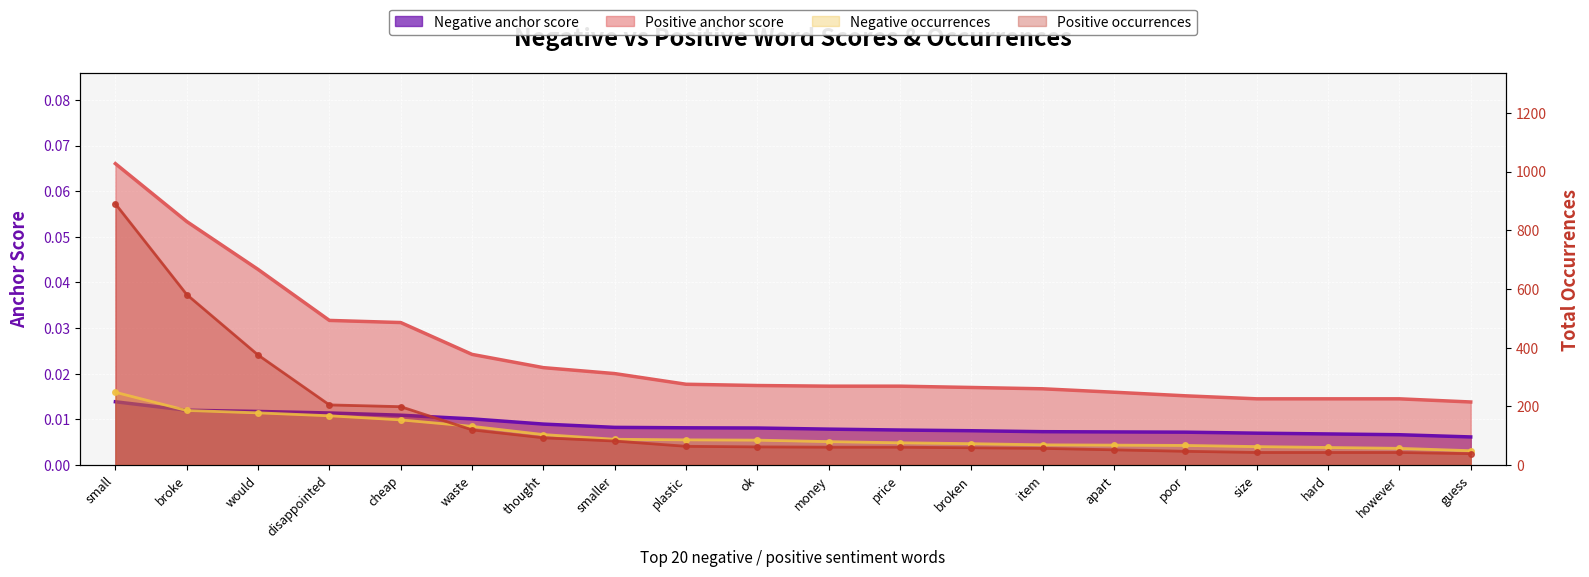

What are all the series names shown in the legend?

Negative anchor score, Positive anchor score, Negative occurrences, Positive occurrences